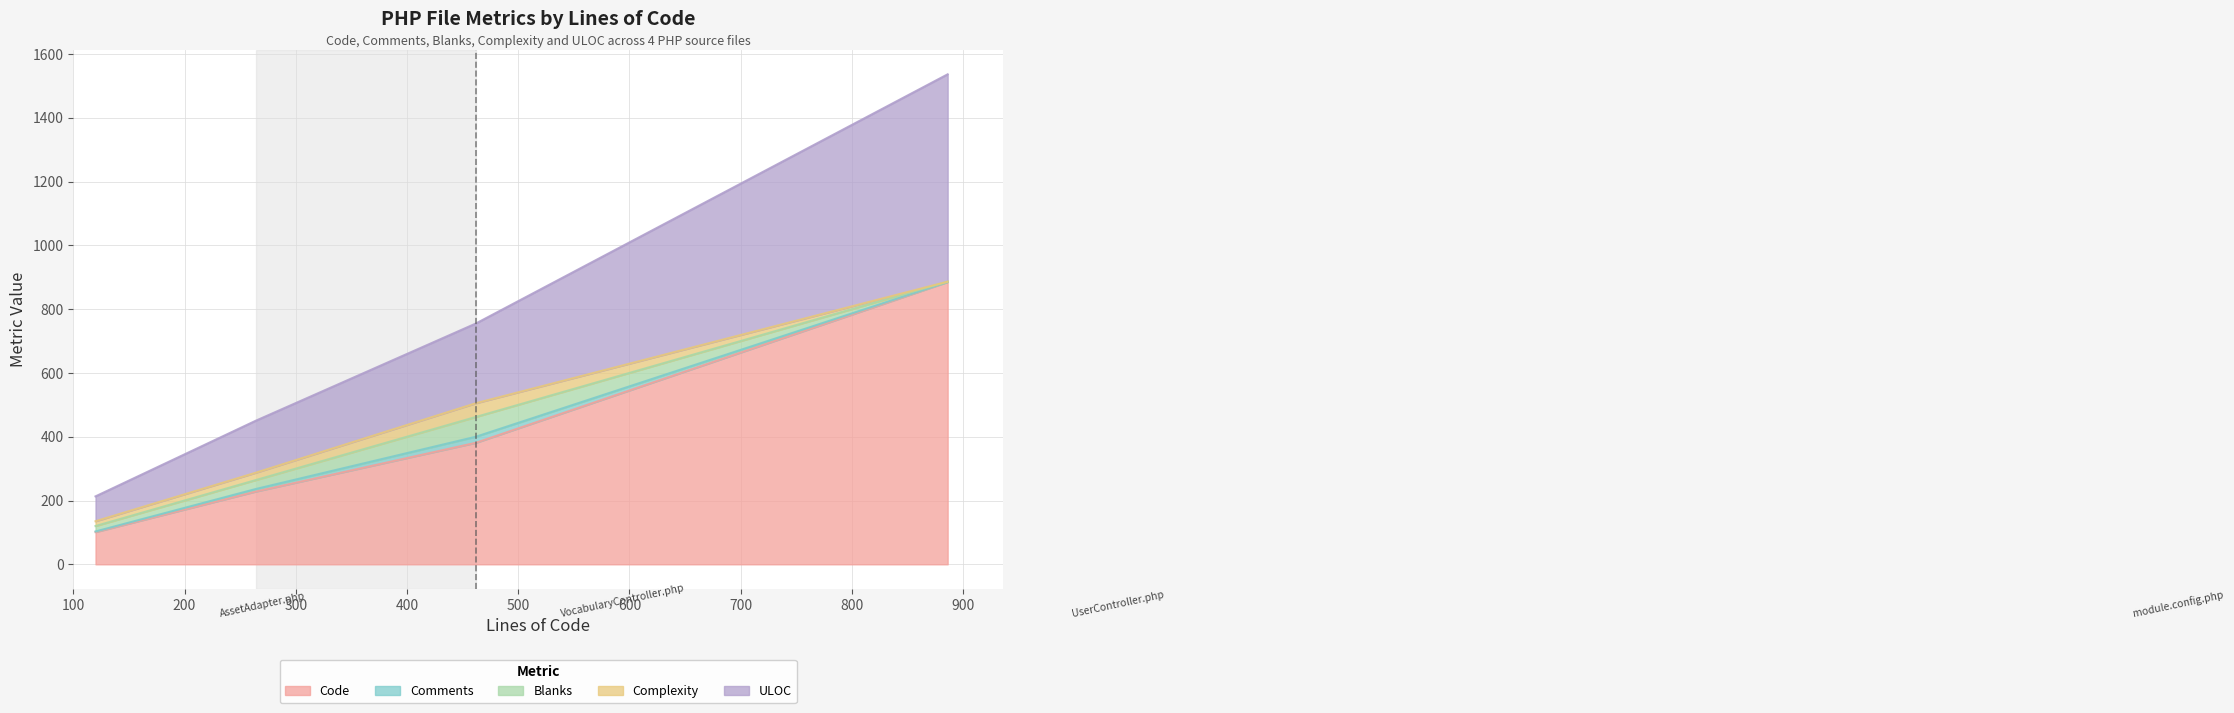

Is it true that Code equals 228 at VocabularyController.php?

True